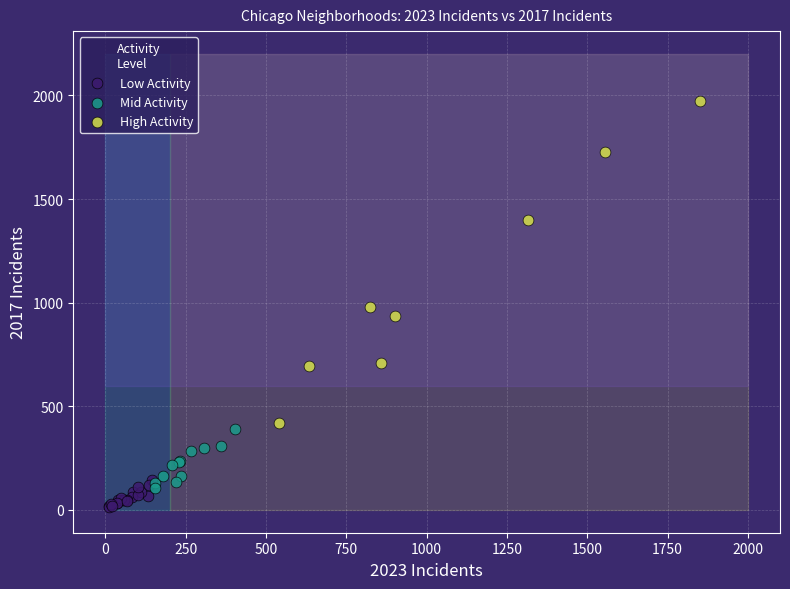

Which series has the widest spread of Y values?

High Activity